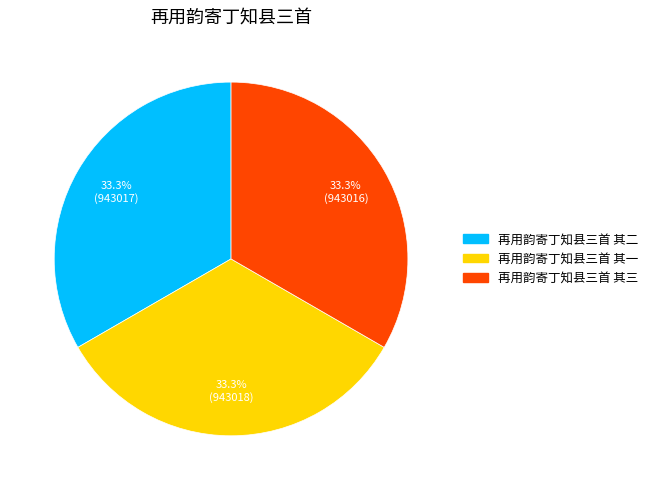

Count the number of slices in the pie.

3